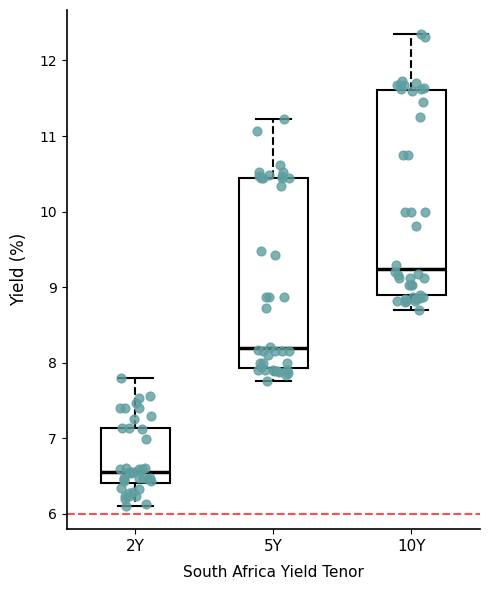

Comparing the boxes themselves (not the whiskers), which one is the tallest?

10Y